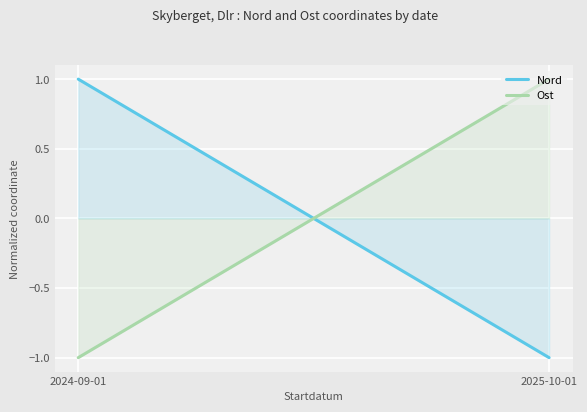

What is the maximum value for Ost?

1